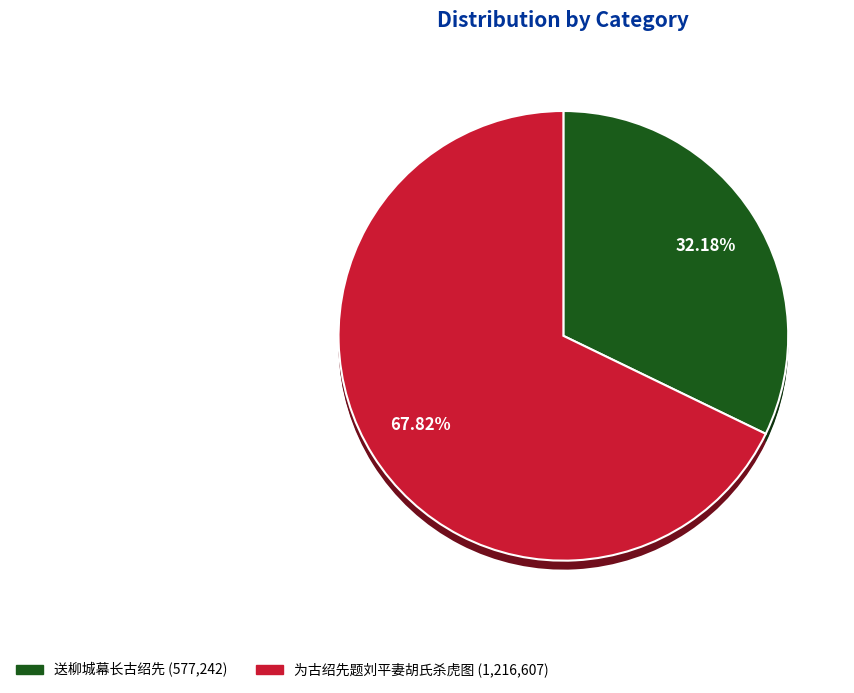

True or false: 为古绍先题刘平妻胡氏杀虎图 accounts for 57% of the total.

False